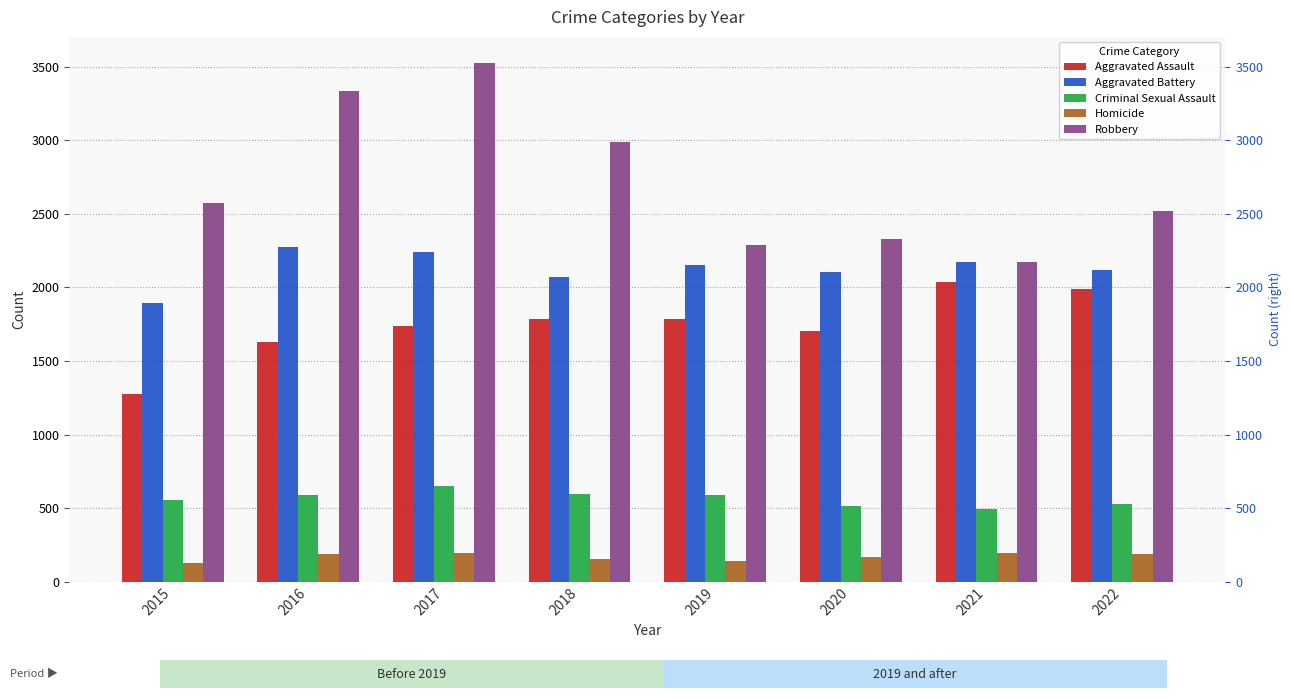

What is the average value of the Criminal Sexual Assault series?

566